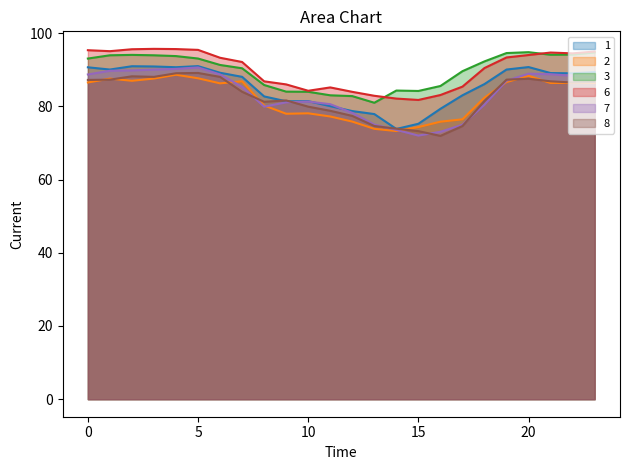

At which category is the sum across all series the highest?

4